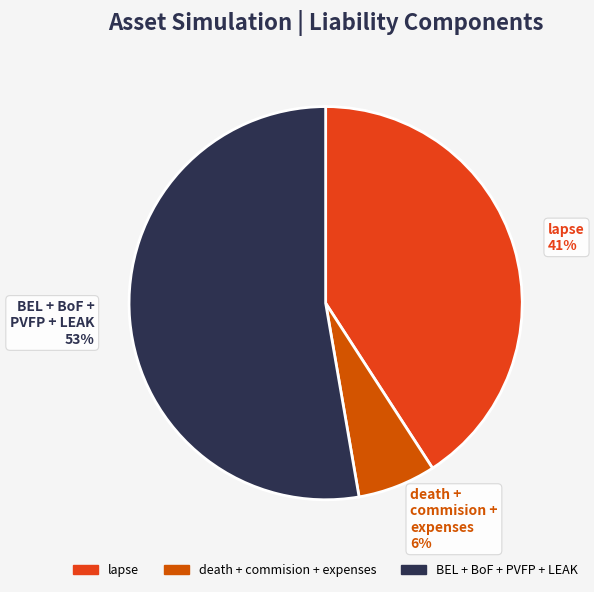

Combined, do BEL + BoF + PVFP + LEAK and lapse account for over 50%?

Yes